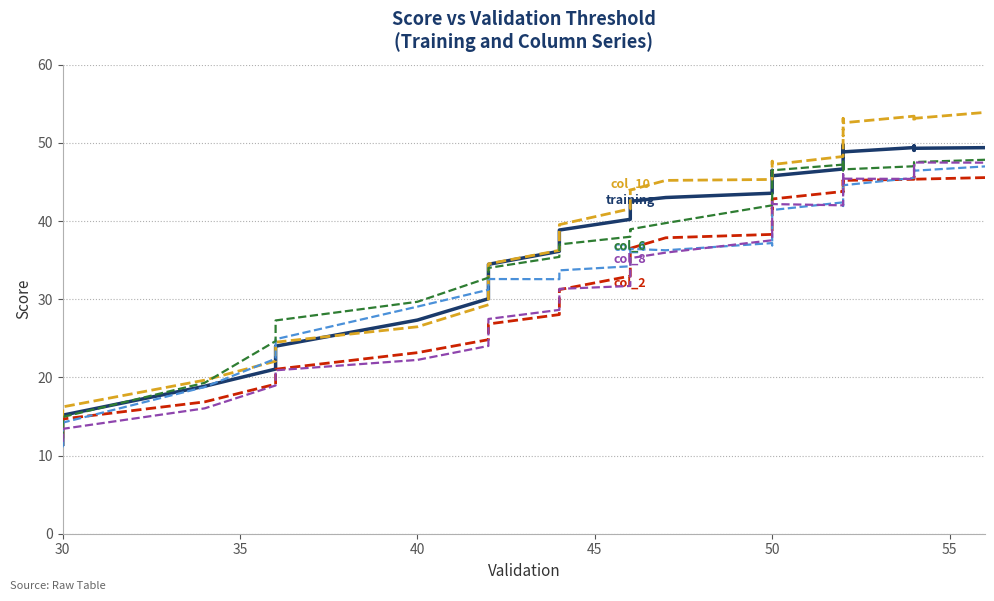

Which series has the largest total across all categories?

col_10